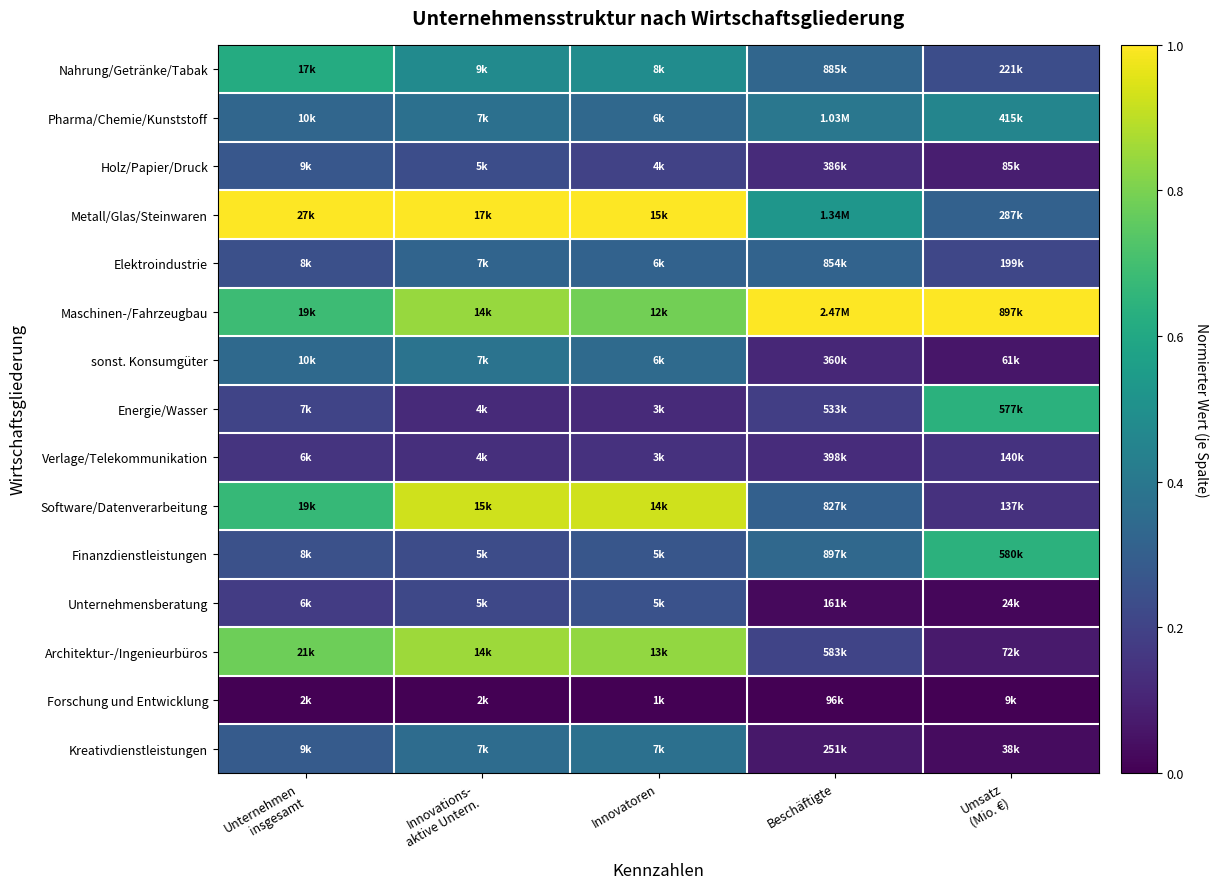

Reading left to right, what are all the values shown in this chart?

Nahrung/Getränke/Tabak: Unternehmen
insgesamt=0.6	Innovations-
aktive Untern.=0.5	Innovatoren=0.5	Beschäftigte=0.3	Umsatz
(Mio. €)=0.2
Pharma/Chemie/Kunststoff: Unternehmen
insgesamt=0.3	Innovations-
aktive Untern.=0.4	Innovatoren=0.3	Beschäftigte=0.4	Umsatz
(Mio. €)=0.5
Holz/Papier/Druck: Unternehmen
insgesamt=0.3	Innovations-
aktive Untern.=0.2	Innovatoren=0.2	Beschäftigte=0.1	Umsatz
(Mio. €)=0.1
Metall/Glas/Steinwaren: Unternehmen
insgesamt=1.0	Innovations-
aktive Untern.=1.0	Innovatoren=1.0	Beschäftigte=0.5	Umsatz
(Mio. €)=0.3
Elektroindustrie: Unternehmen
insgesamt=0.2	Innovations-
aktive Untern.=0.3	Innovatoren=0.3	Beschäftigte=0.3	Umsatz
(Mio. €)=0.2
Maschinen-/Fahrzeugbau: Unternehmen
insgesamt=0.7	Innovations-
aktive Untern.=0.8	Innovatoren=0.8	Beschäftigte=1.0	Umsatz
(Mio. €)=1.0
sonst. Konsumgüter: Unternehmen
insgesamt=0.3	Innovations-
aktive Untern.=0.4	Innovatoren=0.3	Beschäftigte=0.1	Umsatz
(Mio. €)=0.1
Energie/Wasser: Unternehmen
insgesamt=0.2	Innovations-
aktive Untern.=0.1	Innovatoren=0.1	Beschäftigte=0.2	Umsatz
(Mio. €)=0.6
Verlage/Telekommunikation: Unternehmen
insgesamt=0.2	Innovations-
aktive Untern.=0.1	Innovatoren=0.1	Beschäftigte=0.1	Umsatz
(Mio. €)=0.1
Software/Datenverarbeitung: Unternehmen
insgesamt=0.7	Innovations-
aktive Untern.=0.9	Innovatoren=0.9	Beschäftigte=0.3	Umsatz
(Mio. €)=0.1
Finanzdienstleistungen: Unternehmen
insgesamt=0.2	Innovations-
aktive Untern.=0.2	Innovatoren=0.3	Beschäftigte=0.3	Umsatz
(Mio. €)=0.6
Unternehmensberatung: Unternehmen
insgesamt=0.2	Innovations-
aktive Untern.=0.2	Innovatoren=0.3	Beschäftigte=0.0	Umsatz
(Mio. €)=0.0
Architektur-/Ingenieurbüros: Unternehmen
insgesamt=0.8	Innovations-
aktive Untern.=0.9	Innovatoren=0.8	Beschäftigte=0.2	Umsatz
(Mio. €)=0.1
Forschung und Entwicklung: Unternehmen
insgesamt=0.0	Innovations-
aktive Untern.=0.0	Innovatoren=0.0	Beschäftigte=0.0	Umsatz
(Mio. €)=0.0
Kreativdienstleistungen: Unternehmen
insgesamt=0.3	Innovations-
aktive Untern.=0.4	Innovatoren=0.4	Beschäftigte=0.1	Umsatz
(Mio. €)=0.0